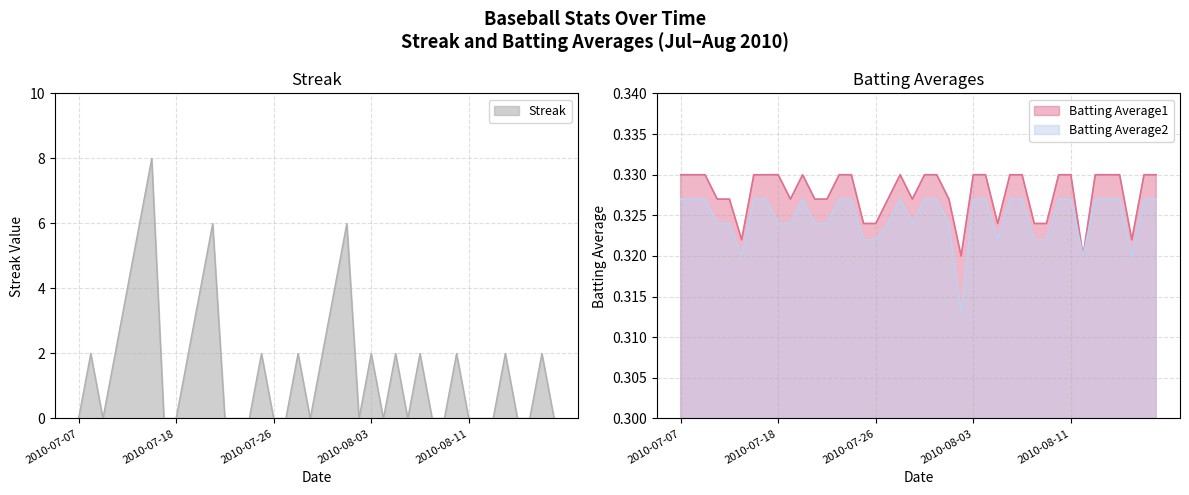

Rank the series by their maximum value, from highest to lowest.

Streak, Batting Average1, Batting Average2